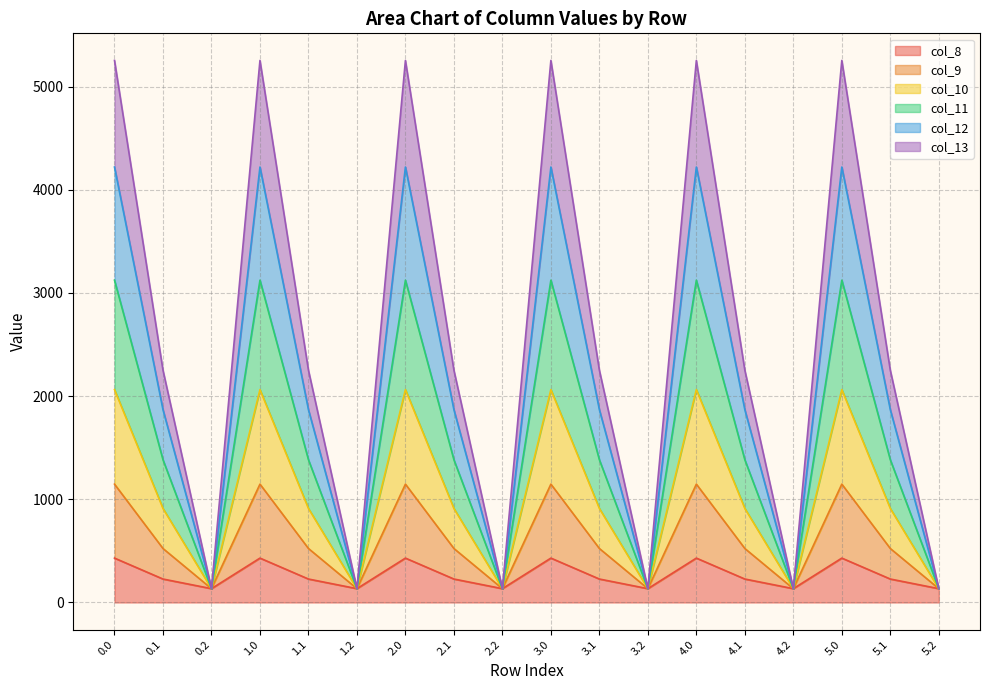

What is the total value across all series at 2.1?

2251.2